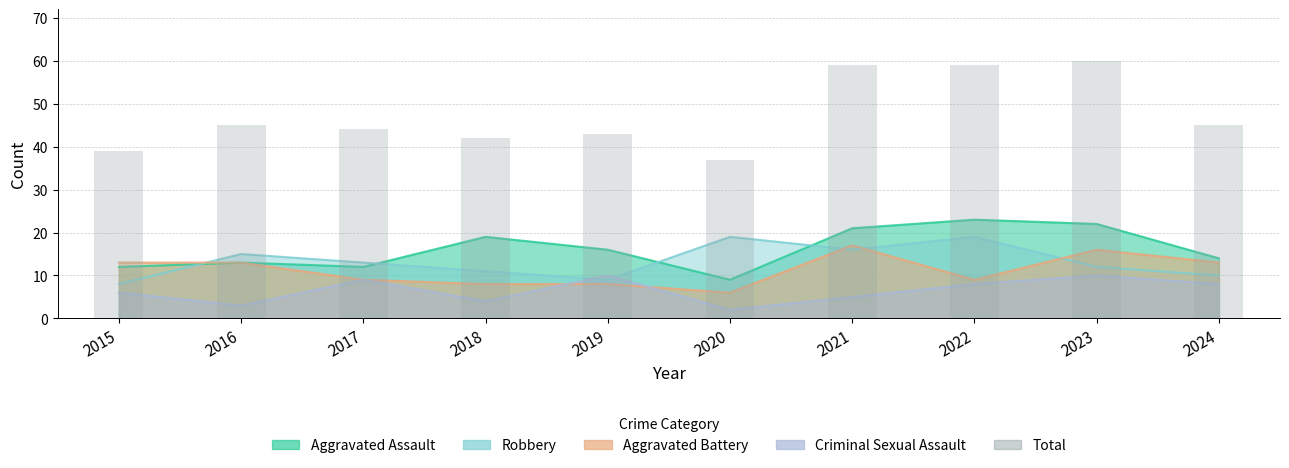

Where does the data first go above 45?

2021